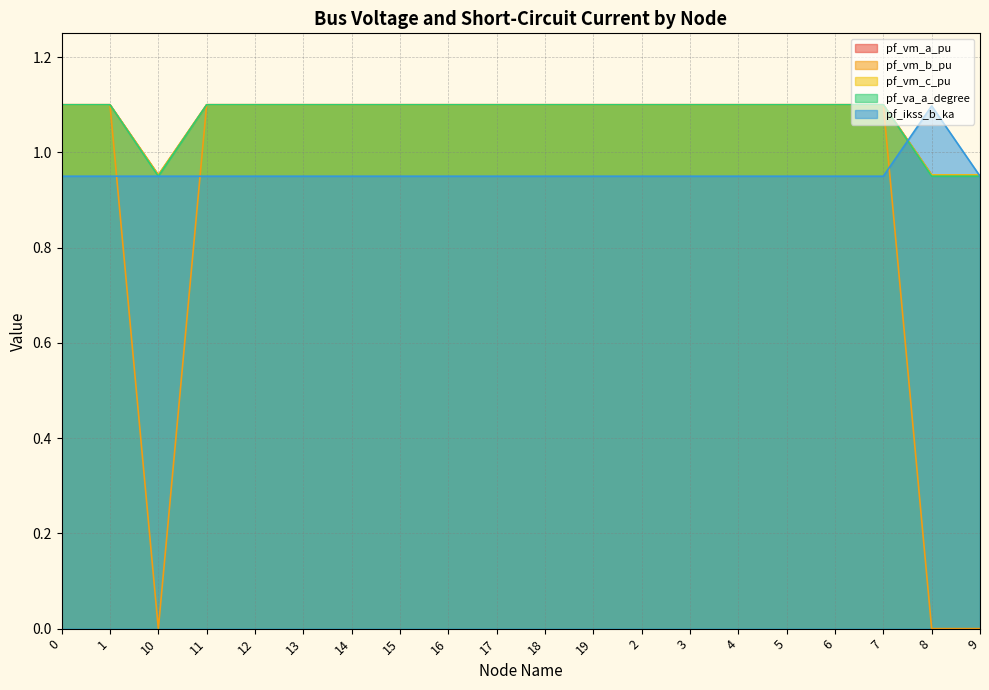

At how many categories does at least one series exceed 0?

20